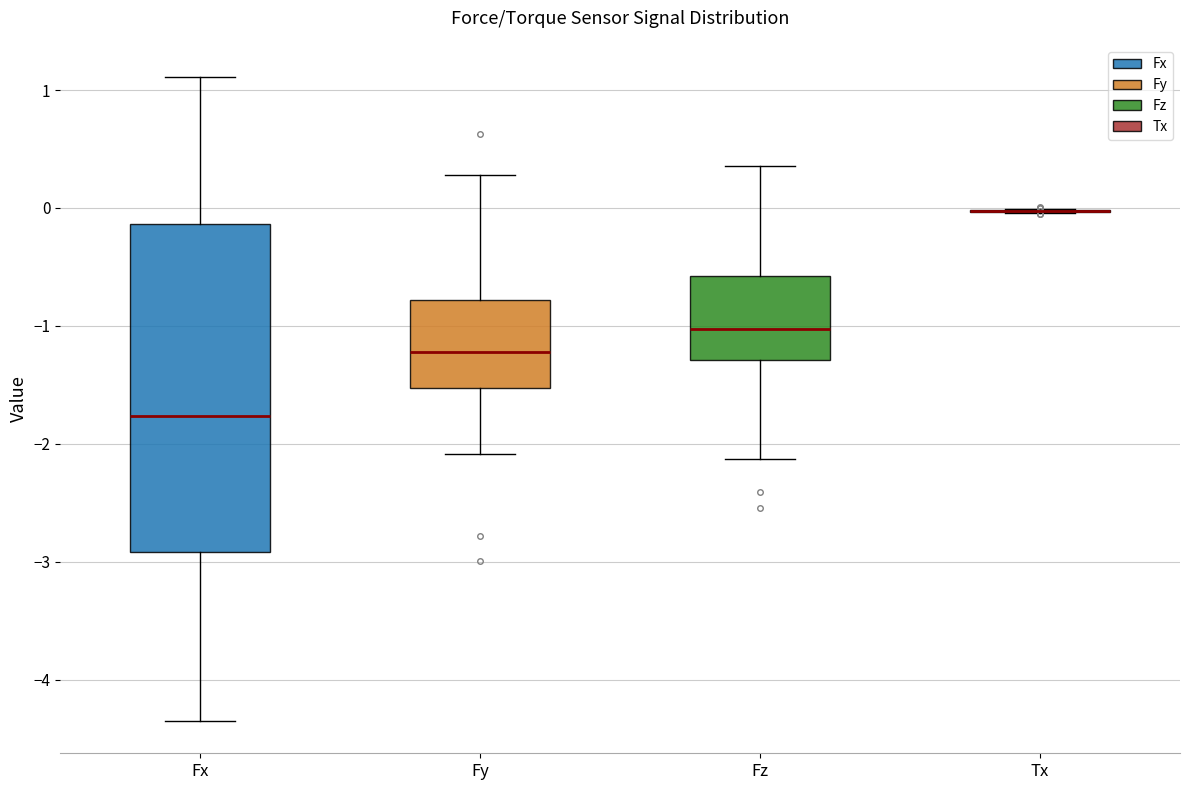

Reading left to right, read every box against the y-axis: the position of its median line, the range the box covers, and the ends of its whiskers. The values are not printed on the chart, so give them approximately, as read against the axis.

Fx: median -1.8, box -2.9 to -0.1, whiskers -4.3 to 1.1
Fy: median -1.2, box -1.5 to -0.8, whiskers -2.1 to 0.3
Fz: median -1.0, box -1.3 to -0.6, whiskers -2.1 to 0.4
Tx: box collapsed to a line at 0.0, whiskers 0.0 to 0.0